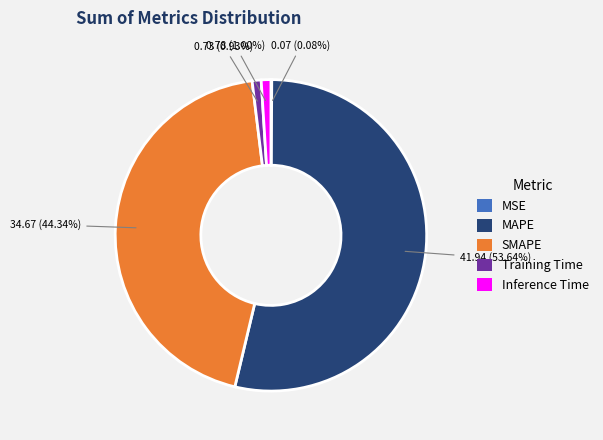

What portion of the pie excludes Inference Time?

99.0%